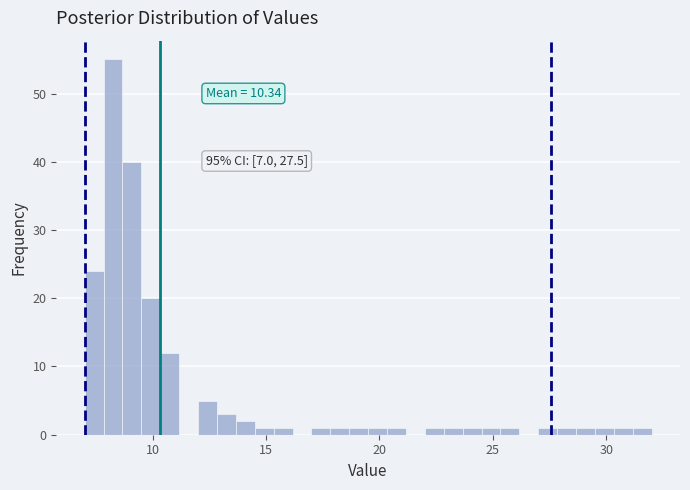

Around what value on the x-axis is the tallest bar? Give the approximate position of its centre, as read against the axis.

8.5